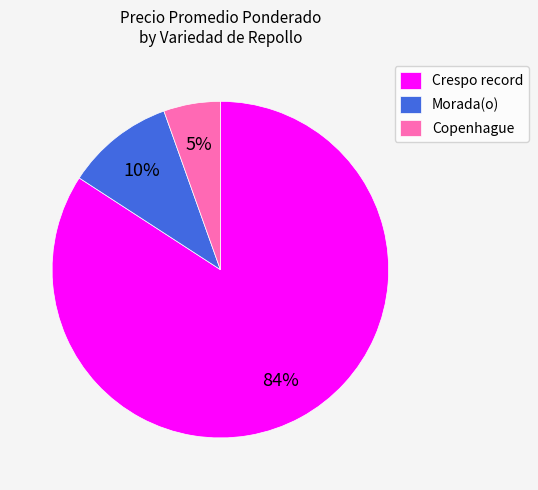

Is the sum of Morada(o) and Crespo record greater than half?

Yes